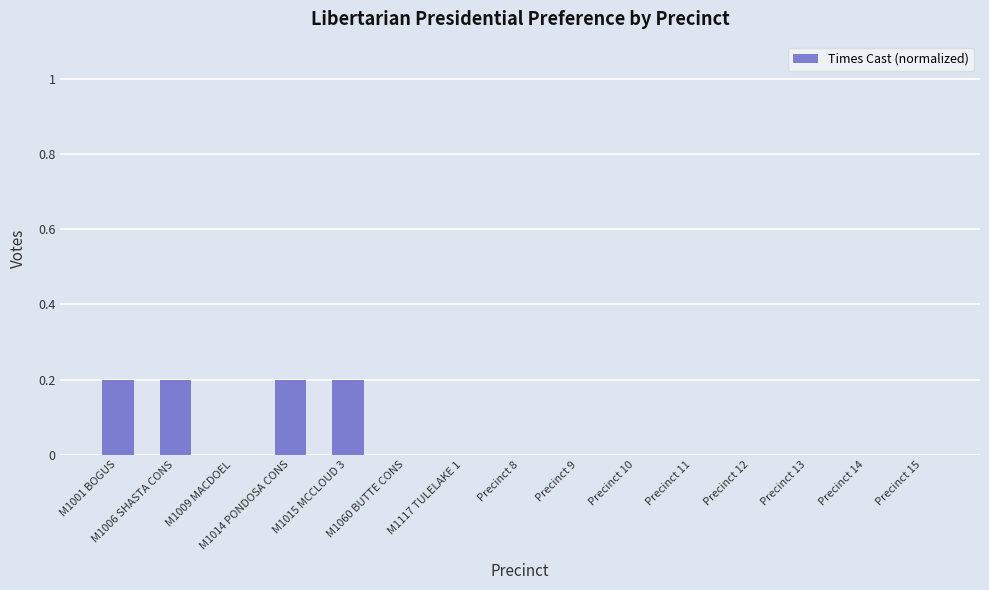

True or false: the data shows 0.0 at M1117 TULELAKE 1.

True